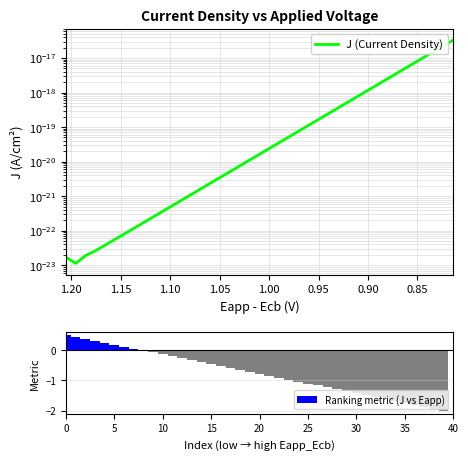

What is the sum of all Ranking metric (J vs Eapp) values?

-30.0